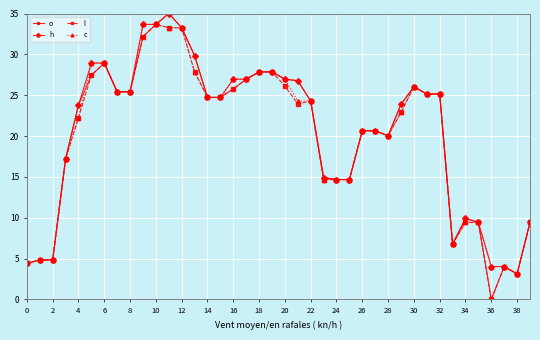

True or false: c has more than 0 points higher than both neighbors.

True